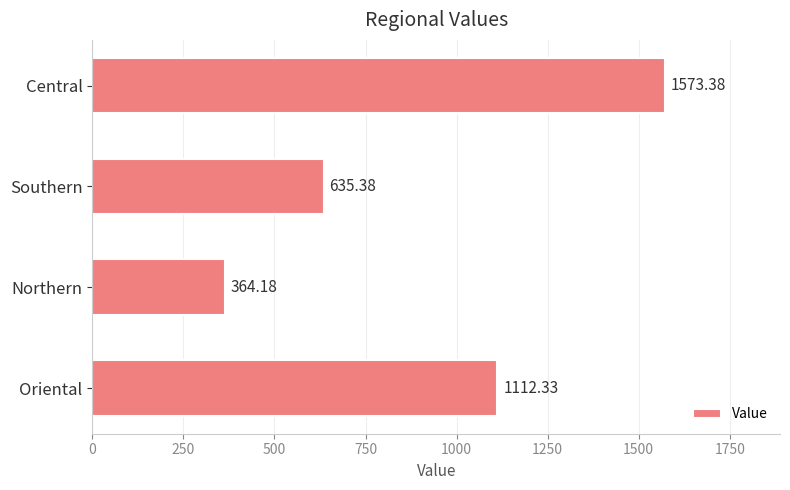

Where is the data nearest to the value 968?

Oriental